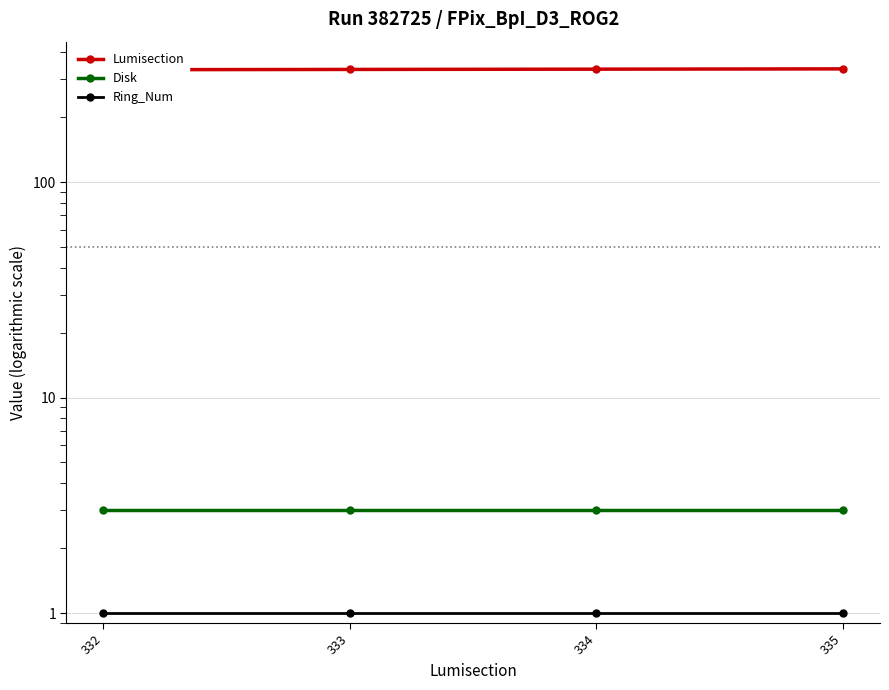

What is the spread (max minus min) of values at 334?

333